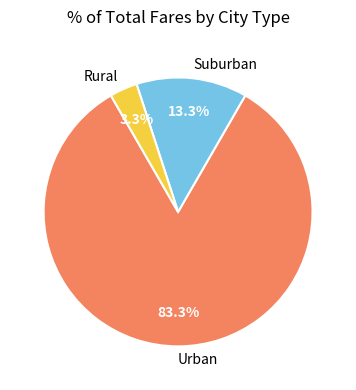

What is the majority slice?

Urban